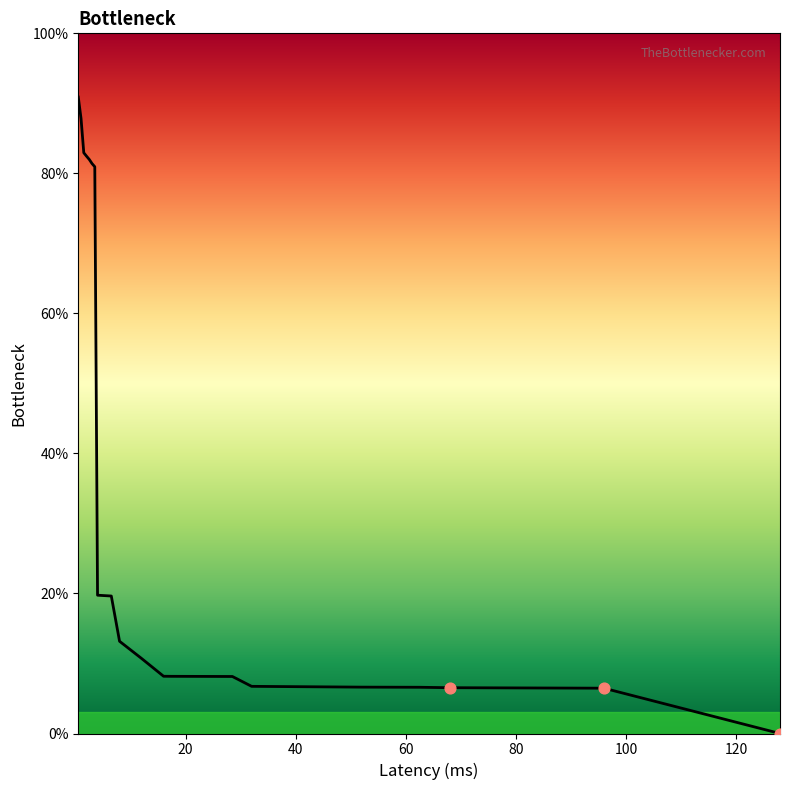

How many lines are shown in the chart?

1